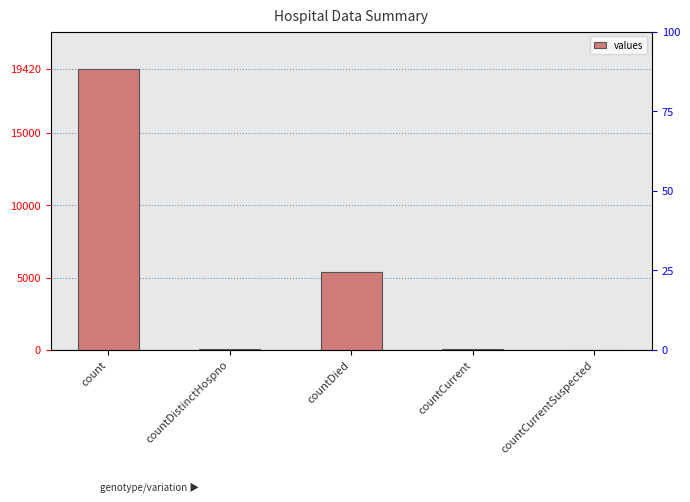

Count the number of data series in this chart.

1